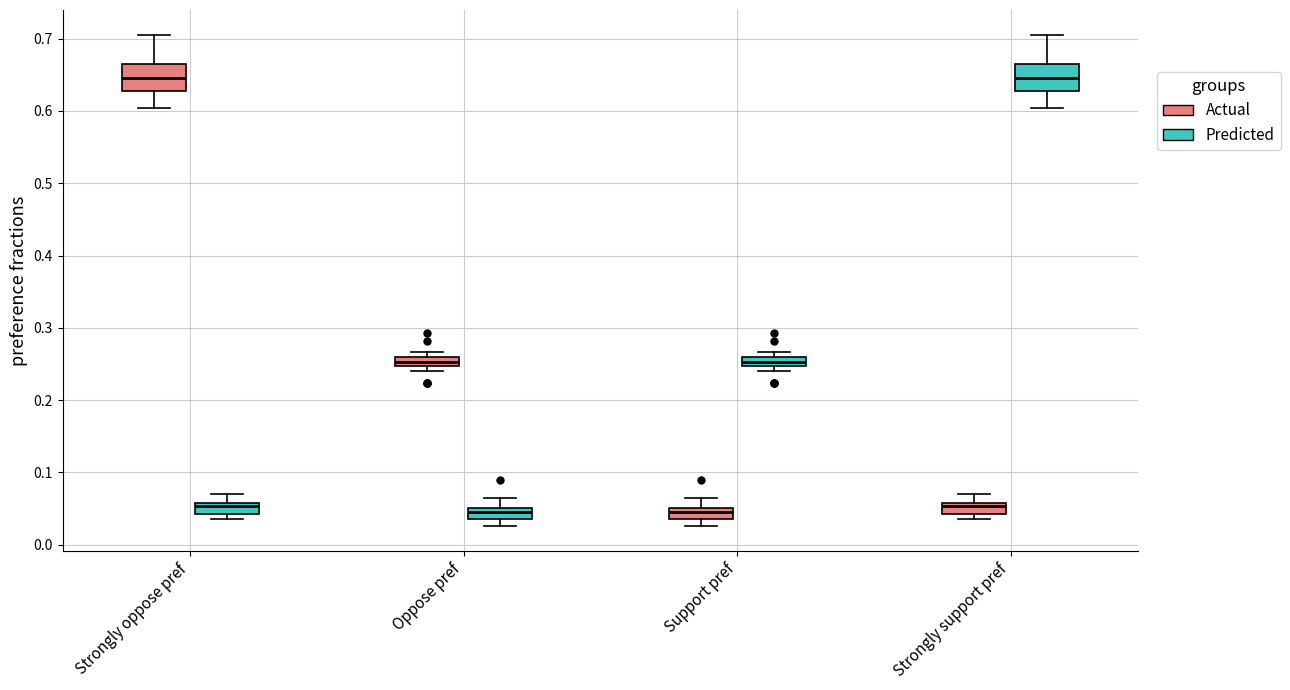

Where is the lower edge of the box for Strongly support pref (Actual) on the y-axis? The values are not printed on the chart, so give them approximately, as read against the axis.

0.04